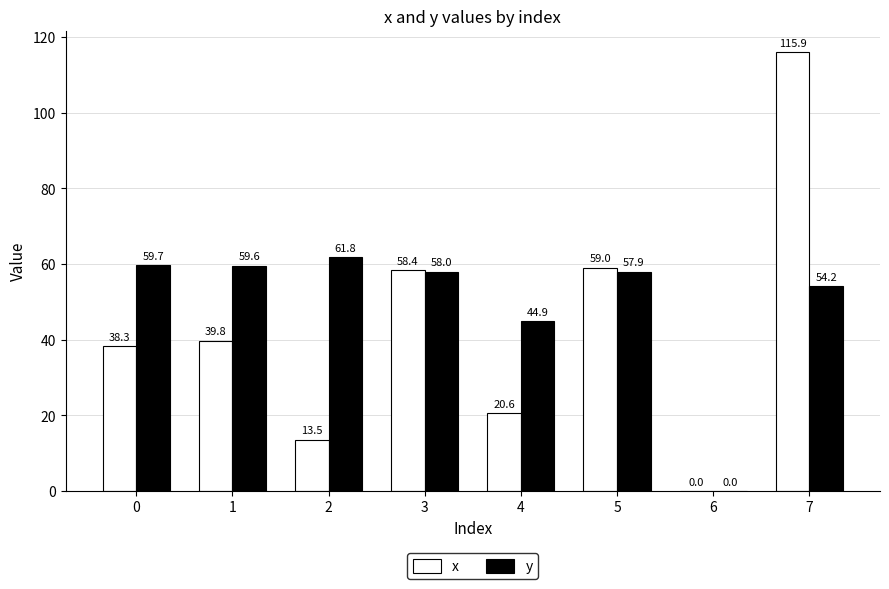

Is it true that x equals 20.6 at 4?

True